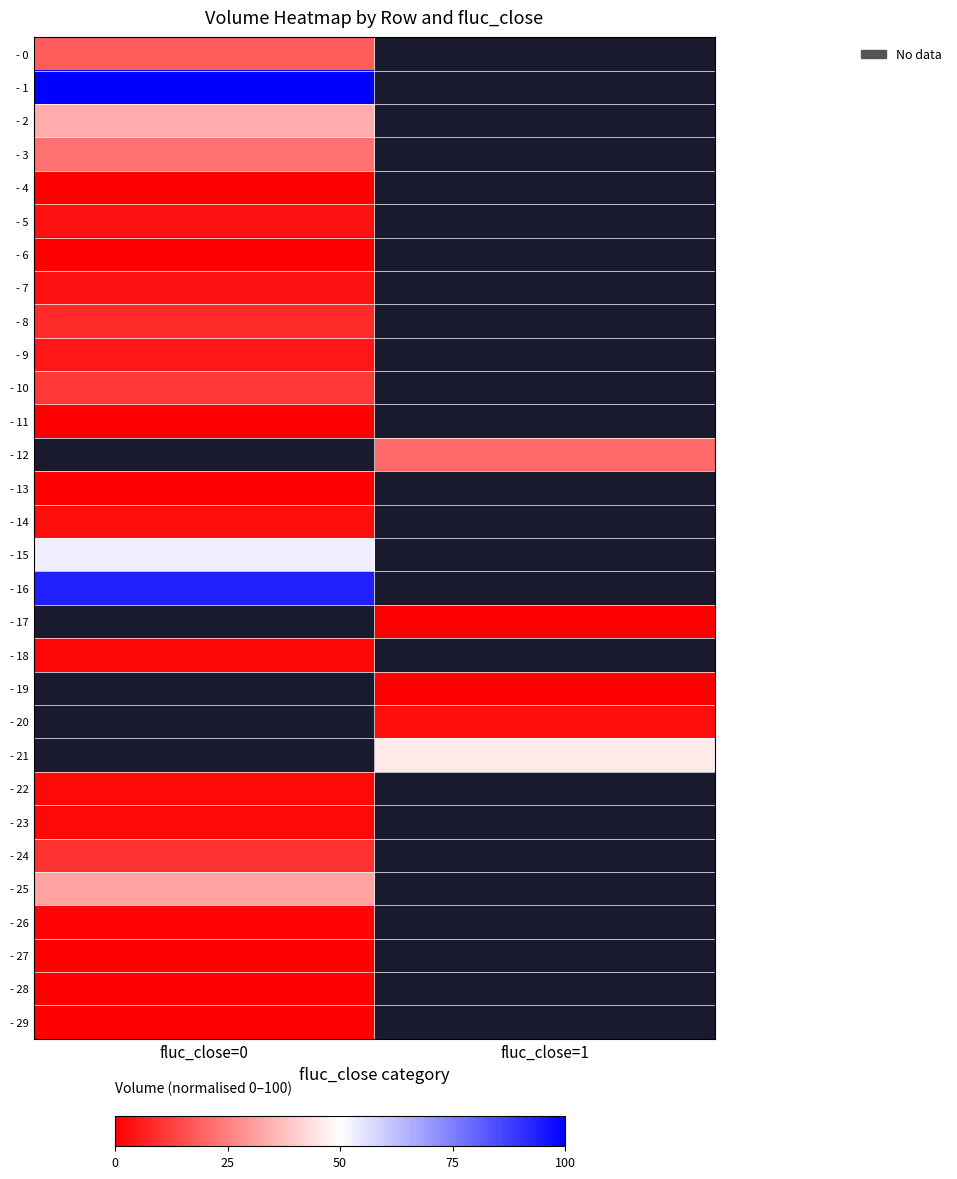

At how many categories does at least one series exceed 58?

1